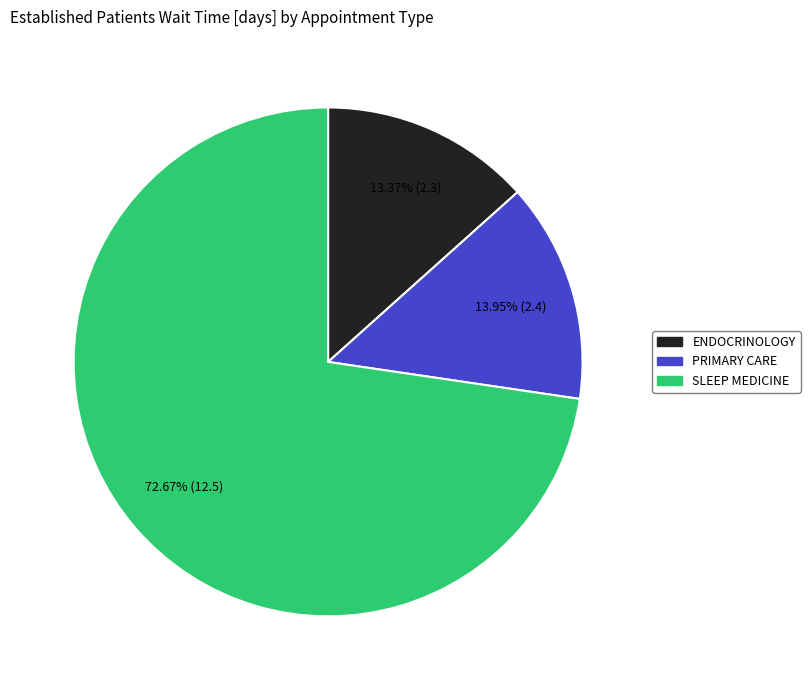

To the nearest percent, what portion does PRIMARY CARE represent?

14%